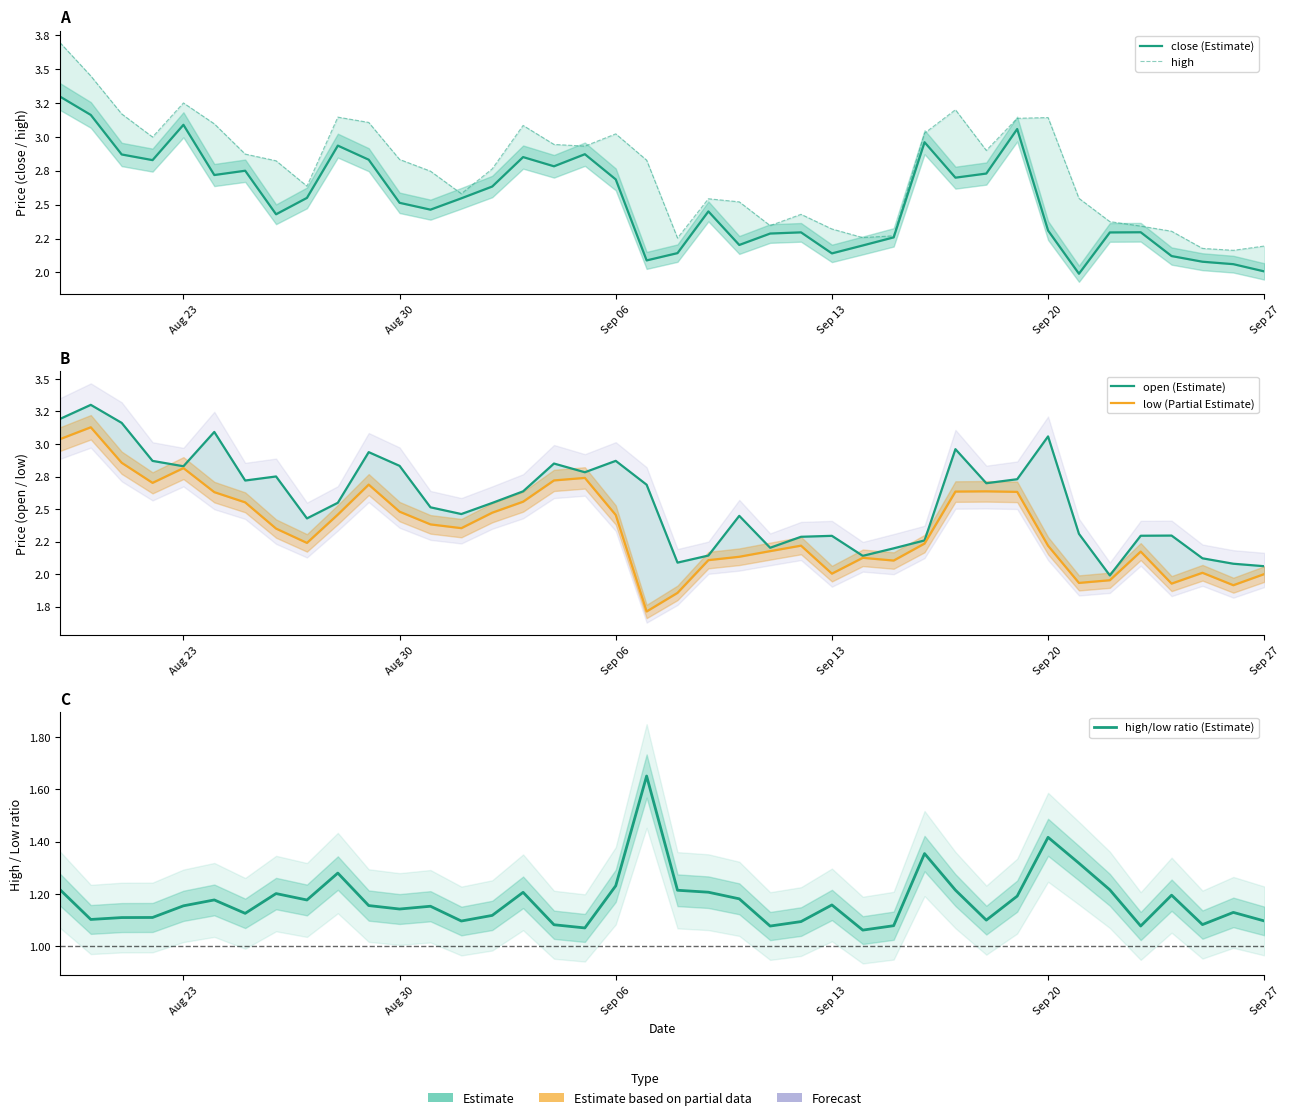

True or false: low (Partial Estimate) has more than 0 interior local peaks.

True